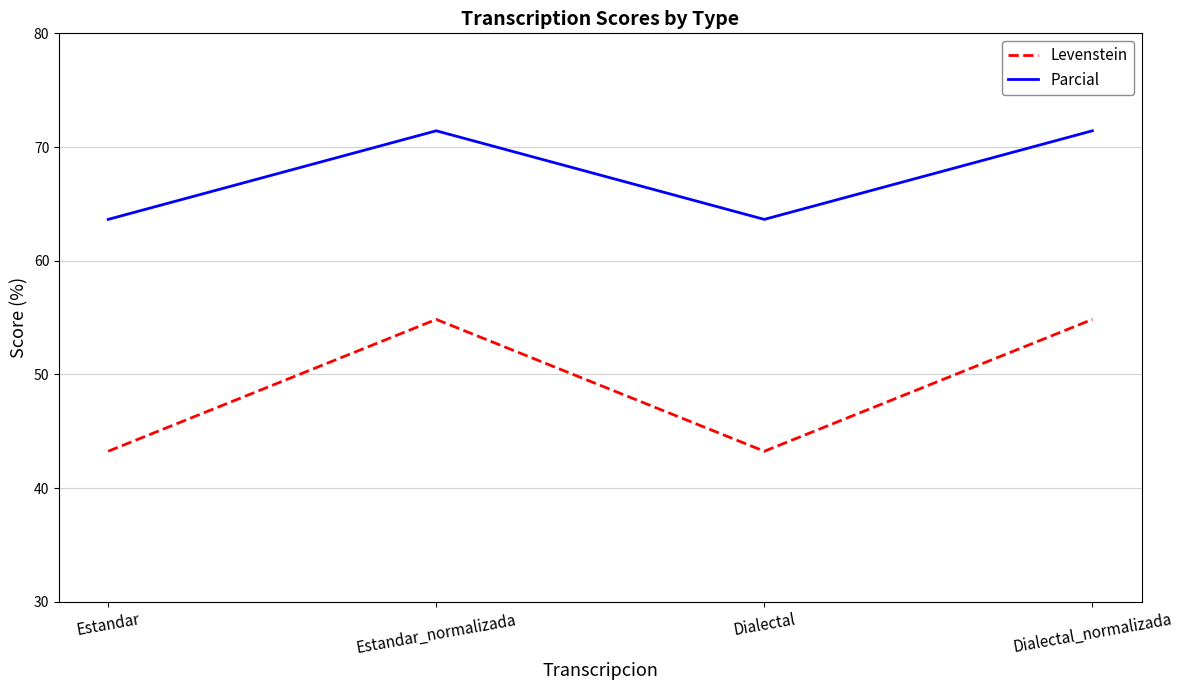

True or false: Parcial has a value of 41.8 at Dialectal_normalizada.

False